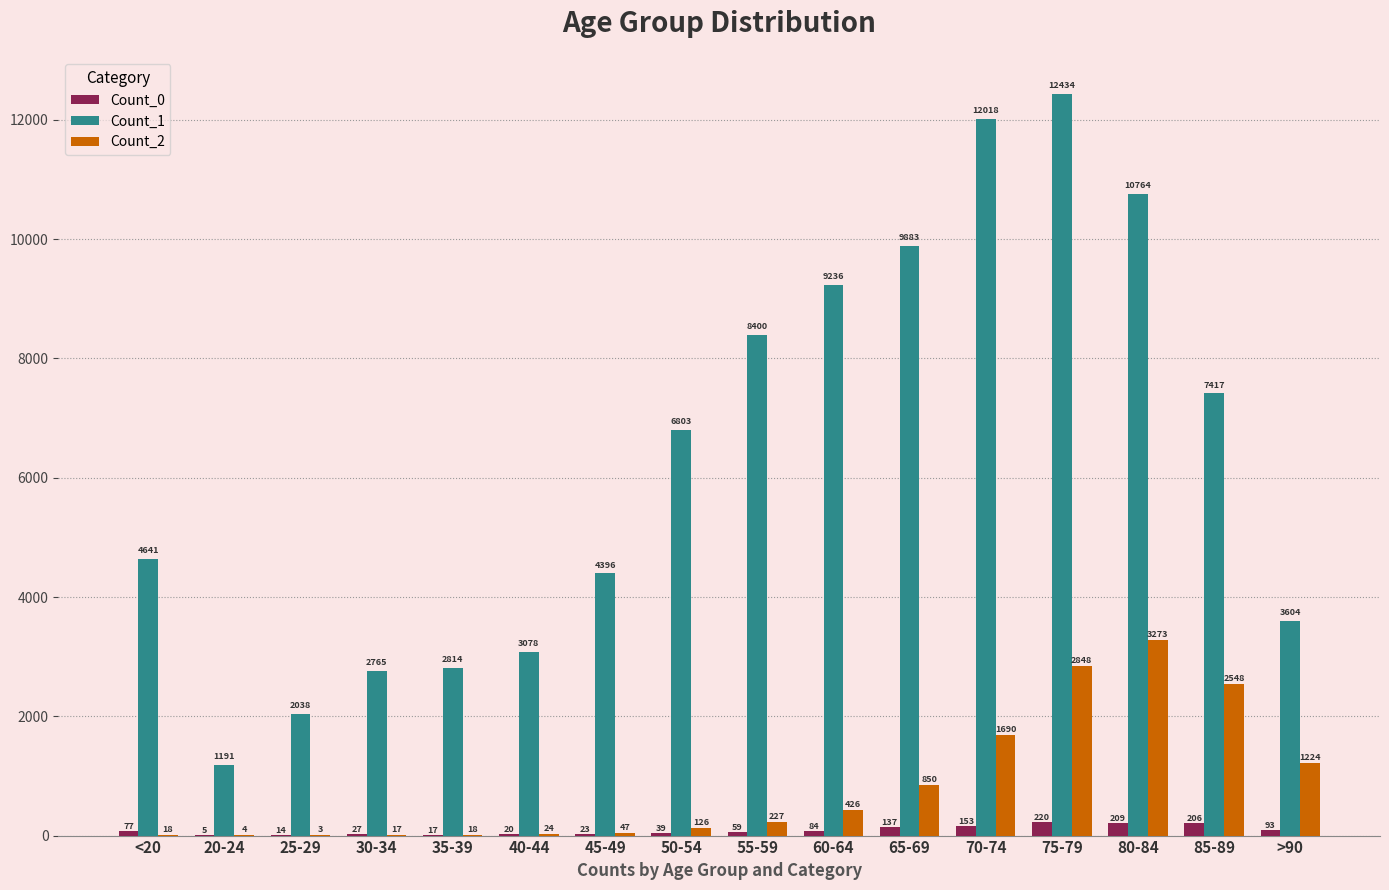

What is the total value across all series at 25-29?

2055